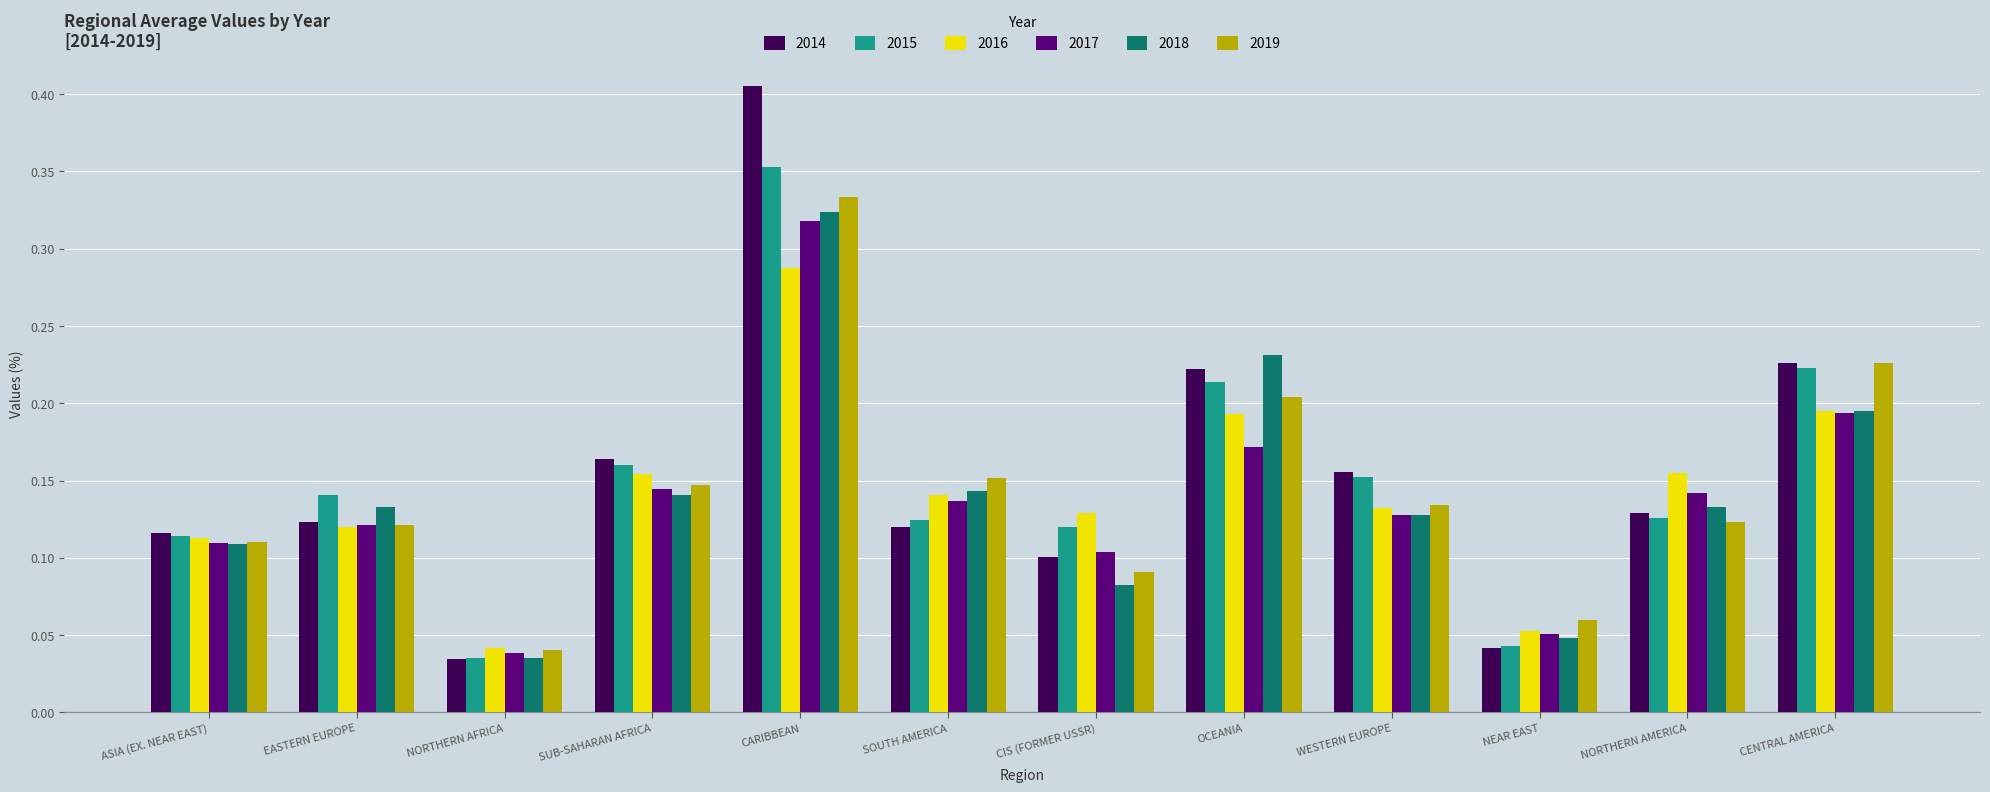

The value of 2016 at NORTHERN AMERICA is 0.2. True or false?

True